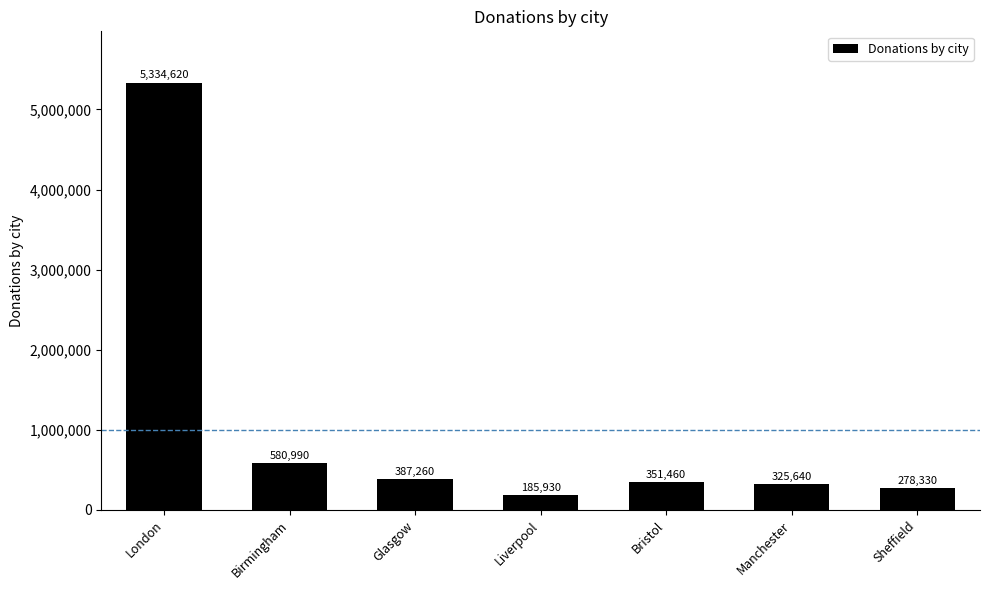

What is the ratio of the value at Birmingham to the value at London?

0.1